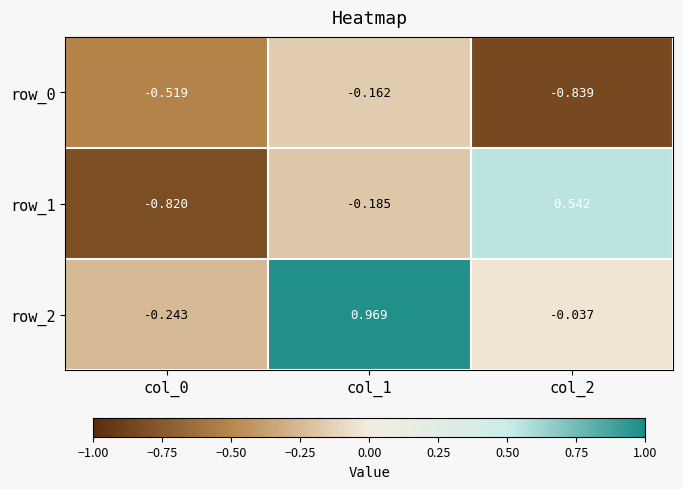

Rank the categories by row_1 value from lowest to highest.

col_0, col_1, col_2